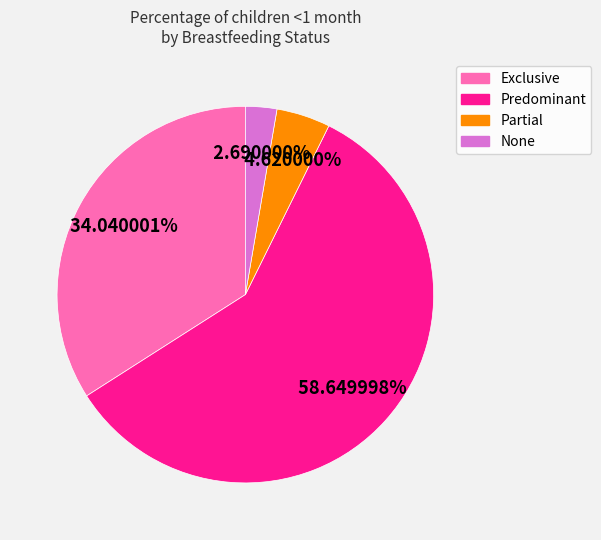

Which has a higher value, None or Predominant?

Predominant